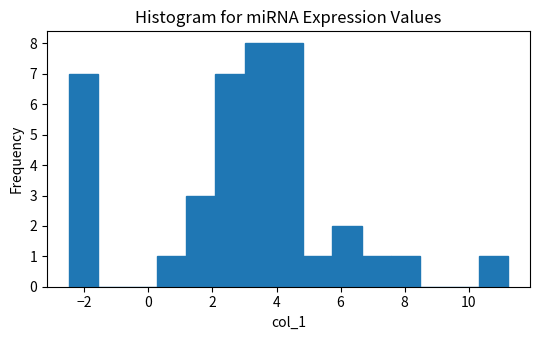

What is the height of the bar covering 6.6 to 7.6 on the x-axis? Neither the bar edges nor the heights are printed on the chart, so give them approximately, as read against the axes.

1